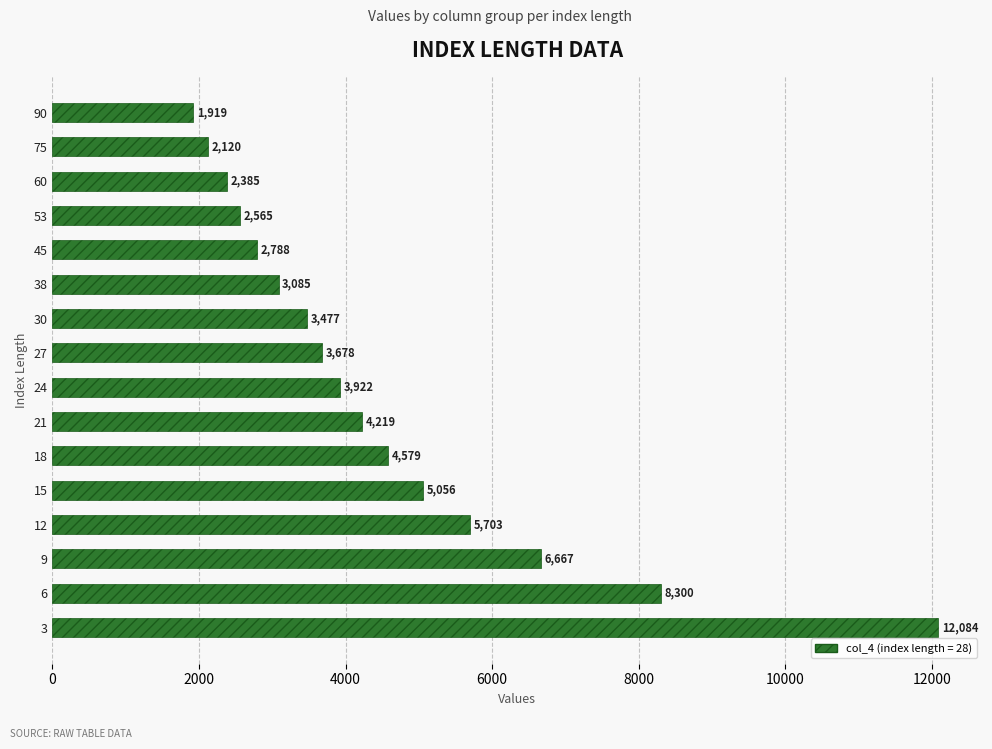

Does the chart contain stacked bars?

No